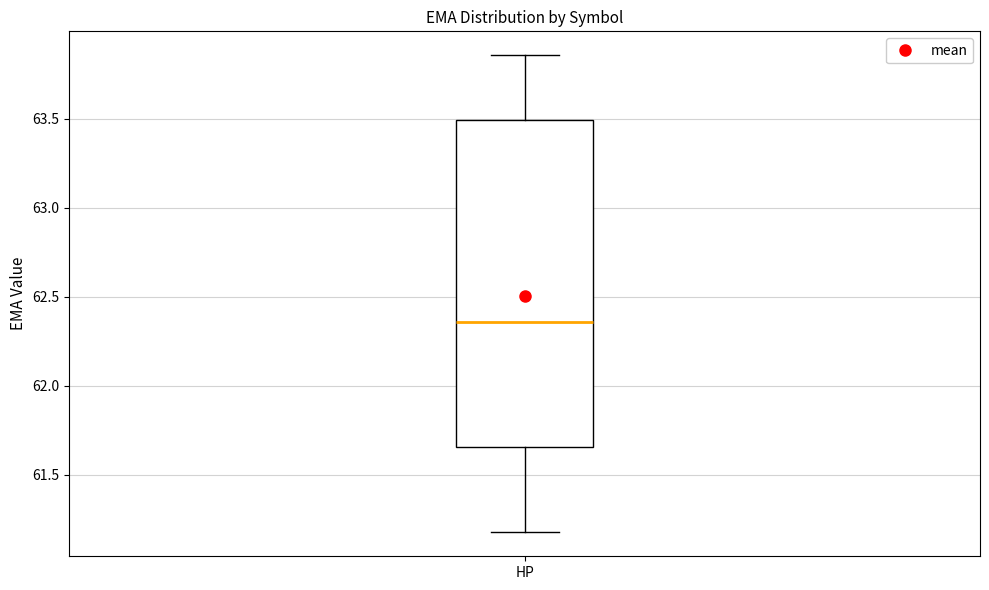

Where does the lower whisker of the box for HP end on the y-axis? The values are not printed on the chart, so give them approximately, as read against the axis.

61.20